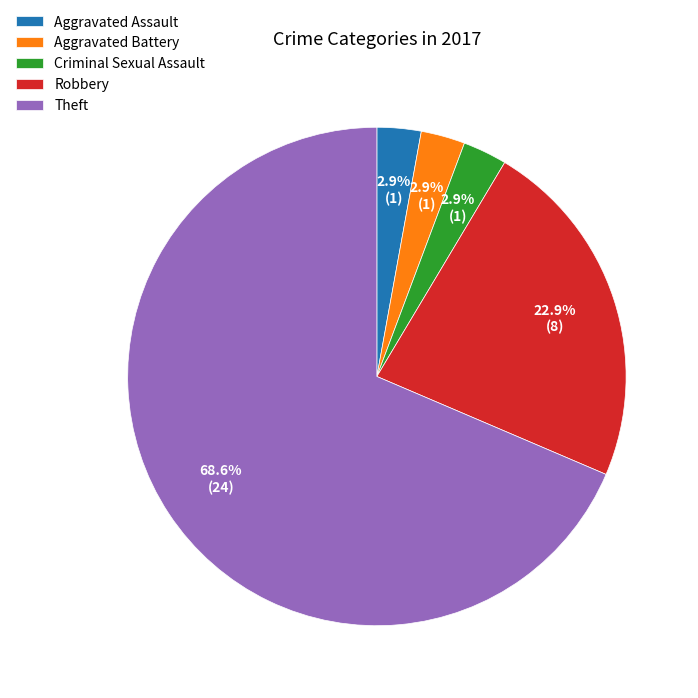

Do Aggravated Assault and Criminal Sexual Assault together represent more than half of the pie?

No